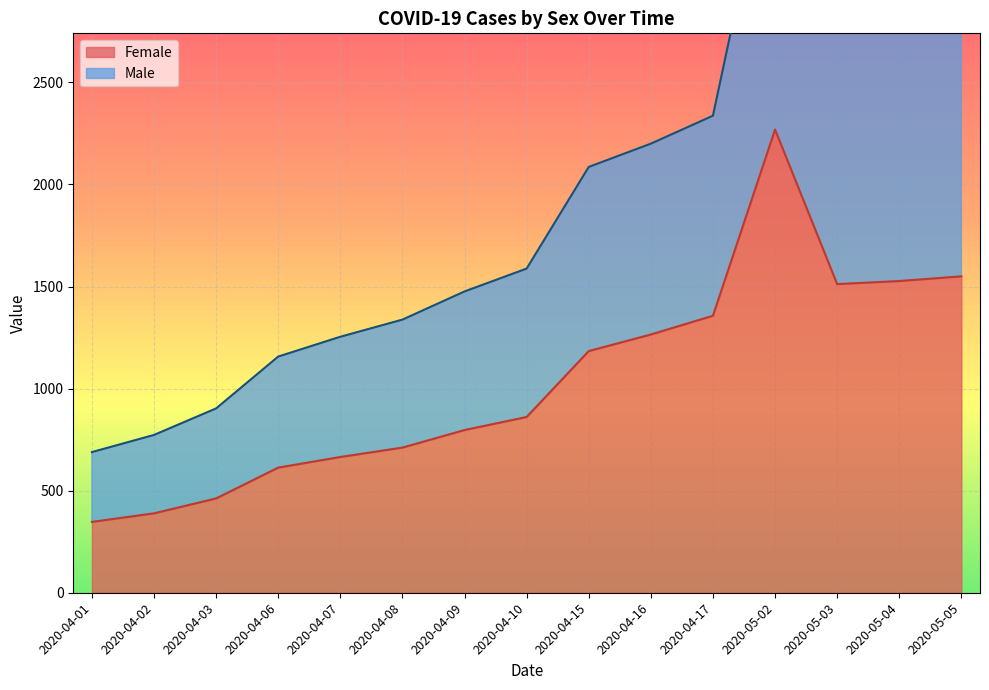

Where does the data first go above 861?

2020-04-15